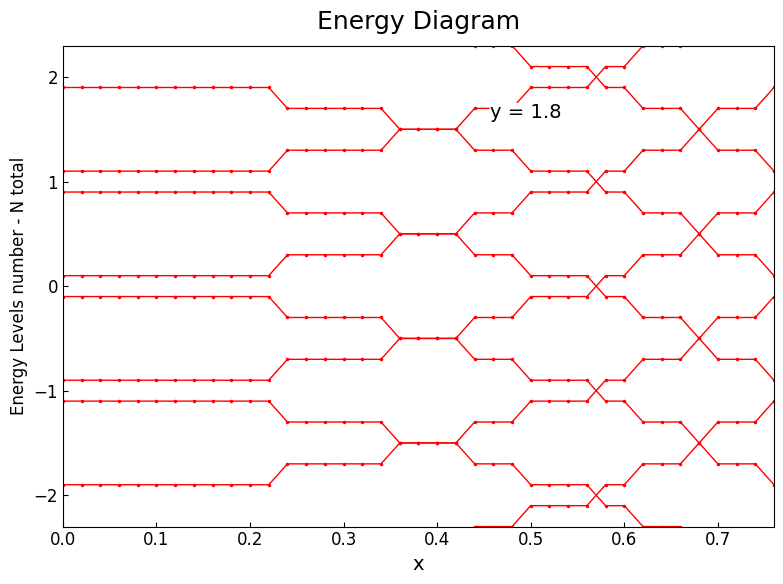

How many categories are shown in the chart?

39